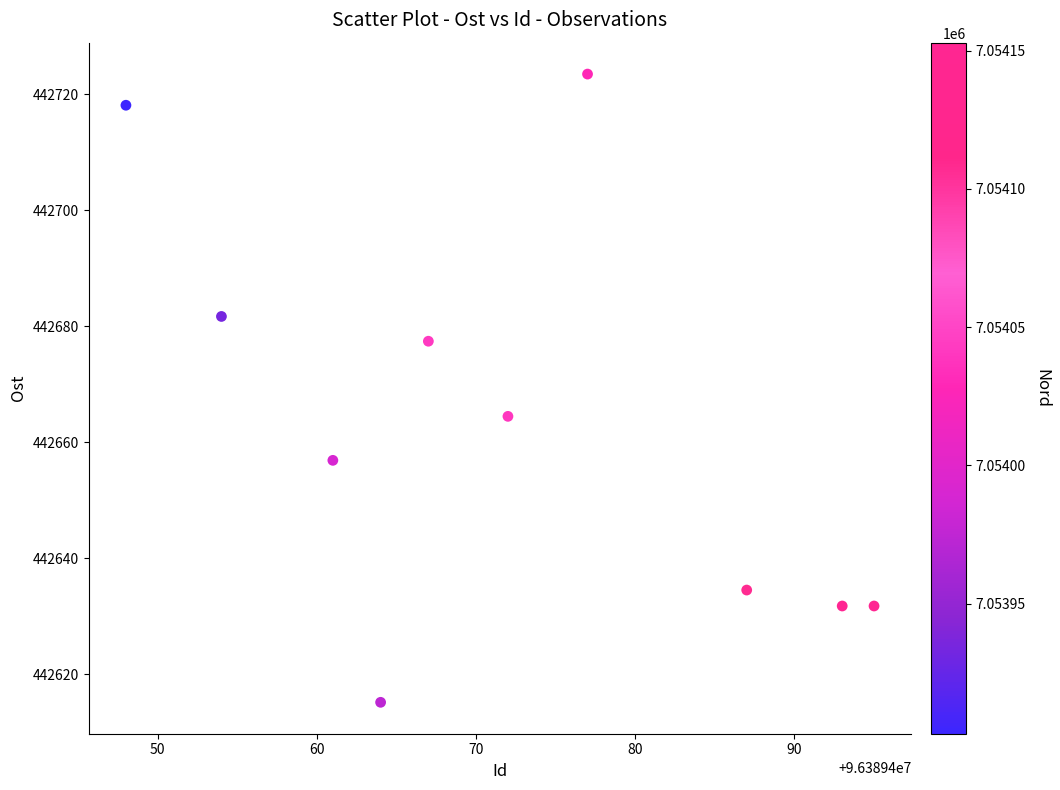

What Y value in the scatter plot is closest to 442669?

442664.5